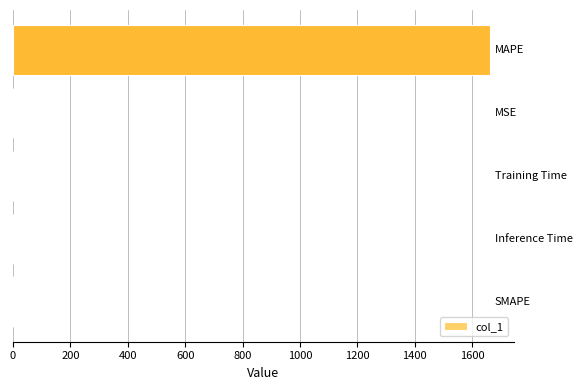

What is the sum of all values?

1662.4